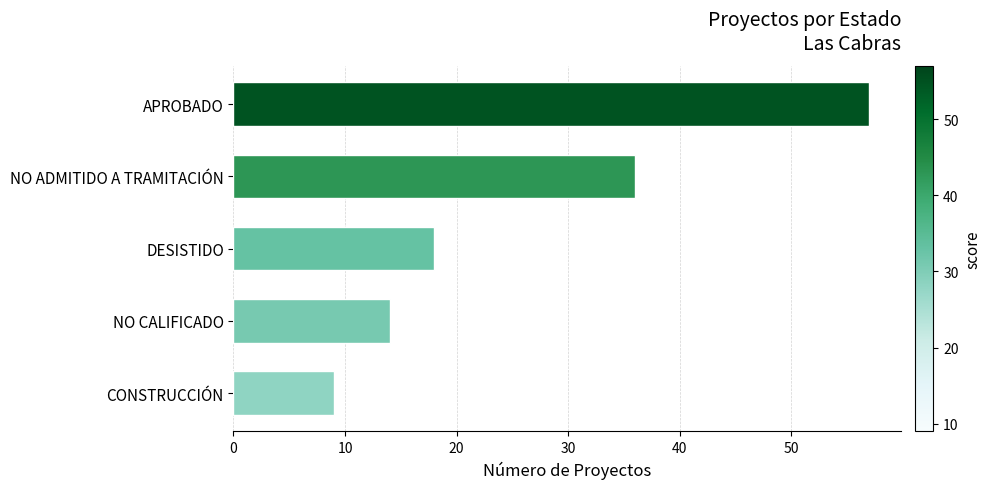

How many bars are there in total?

5